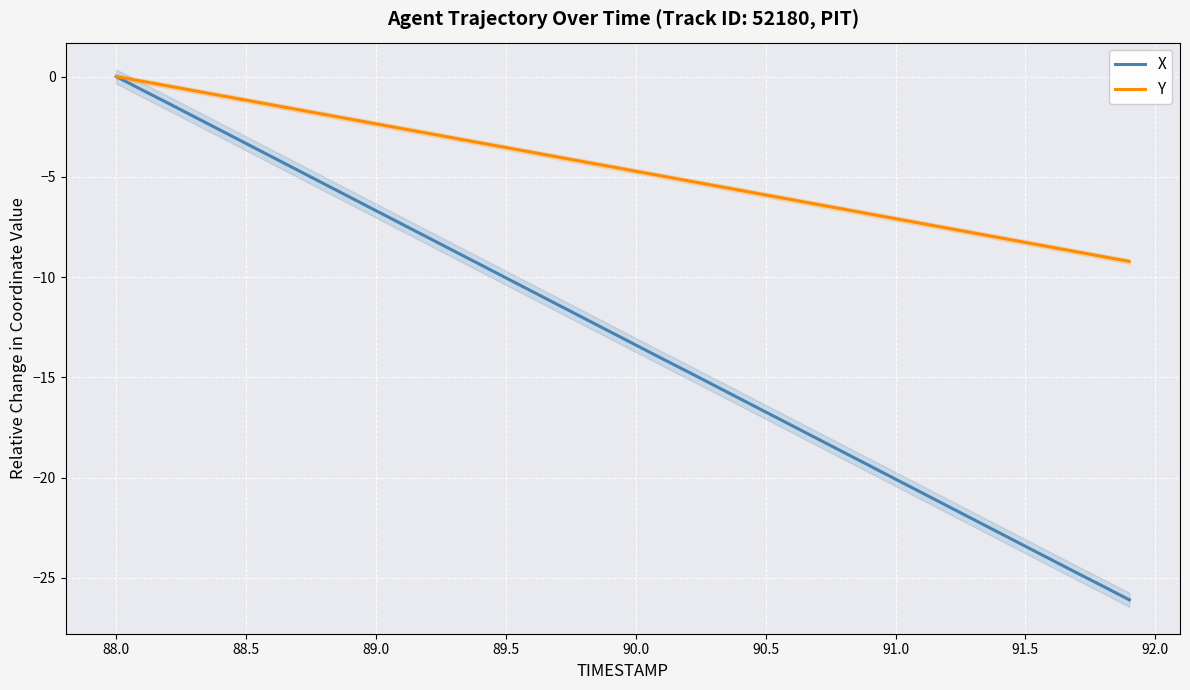

How many distinct data groups are displayed?

2